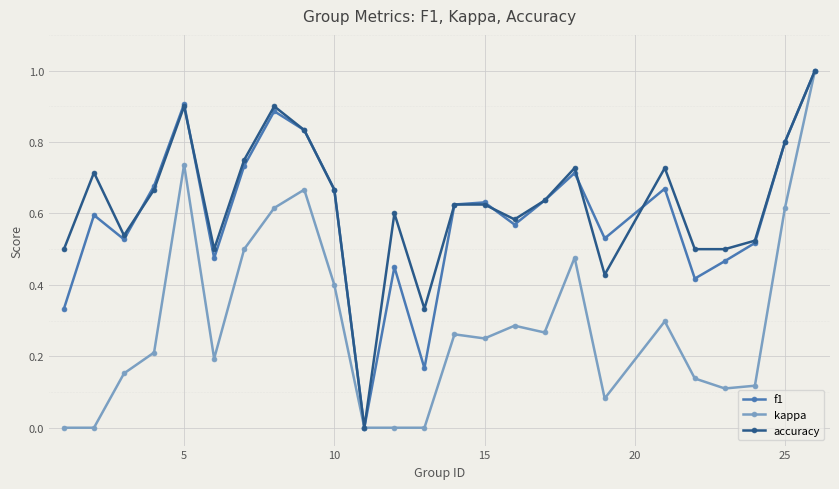

True or false: kappa has more than 2 points higher than both neighbors.

True